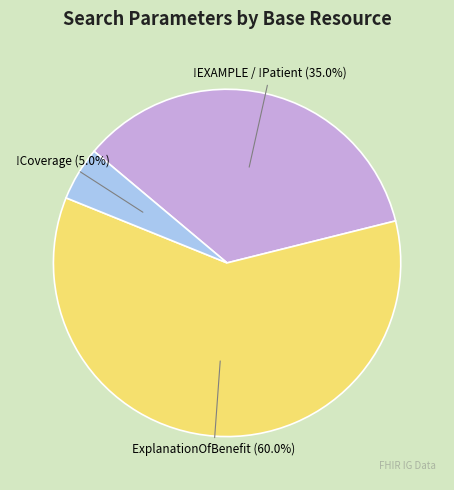

The !Coverage slice represents 5% of the pie. True or false?

True